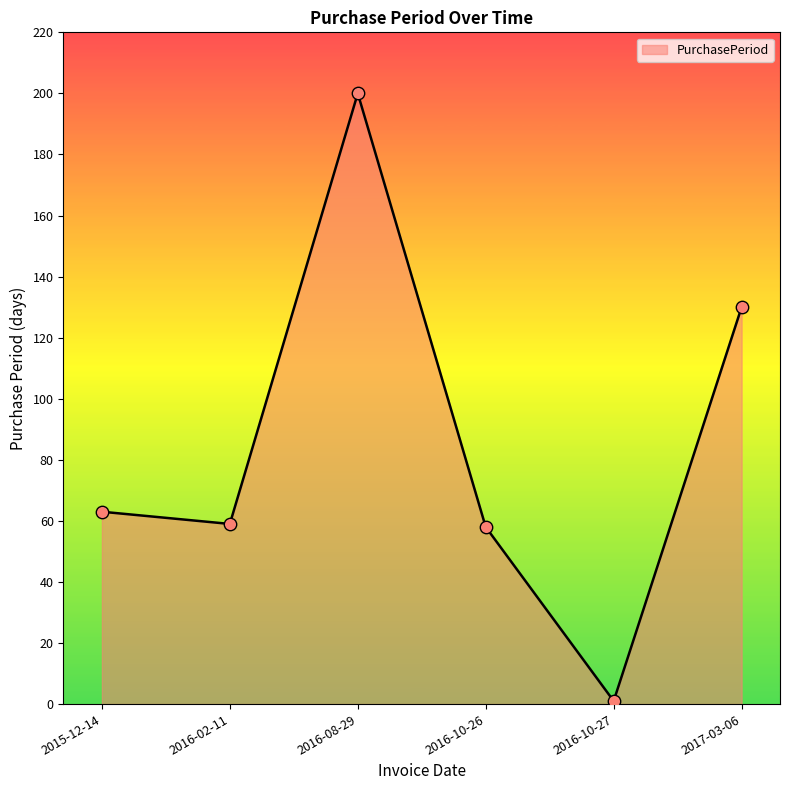

Between 2017-03-06 and 2016-10-26, which is larger?

2017-03-06